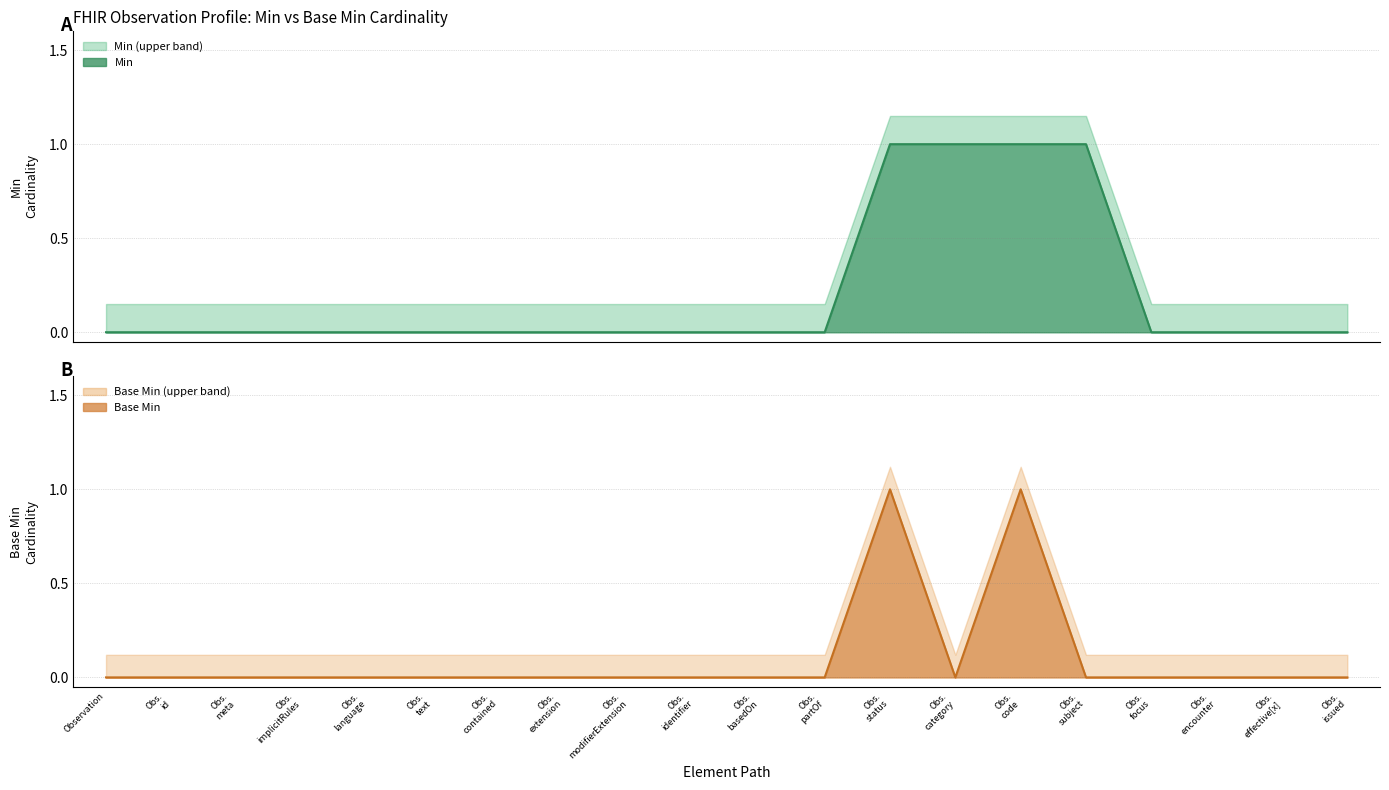

Is it true that Min equals 0 at Obs. partOf?

True